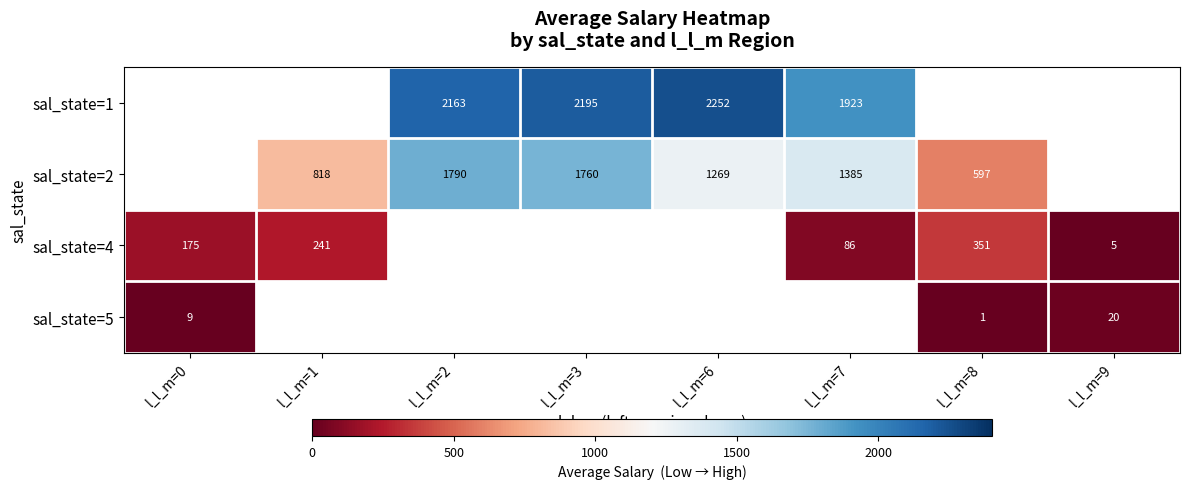

How many values in sal_state=5 are above zero?

3